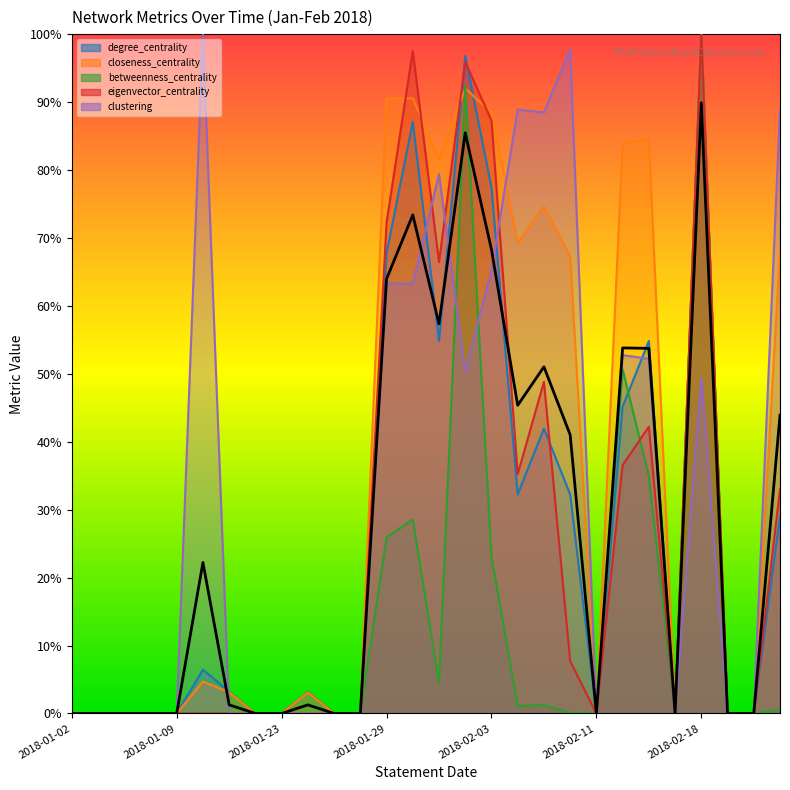

What is the value of the 15th point from the left?

0.6